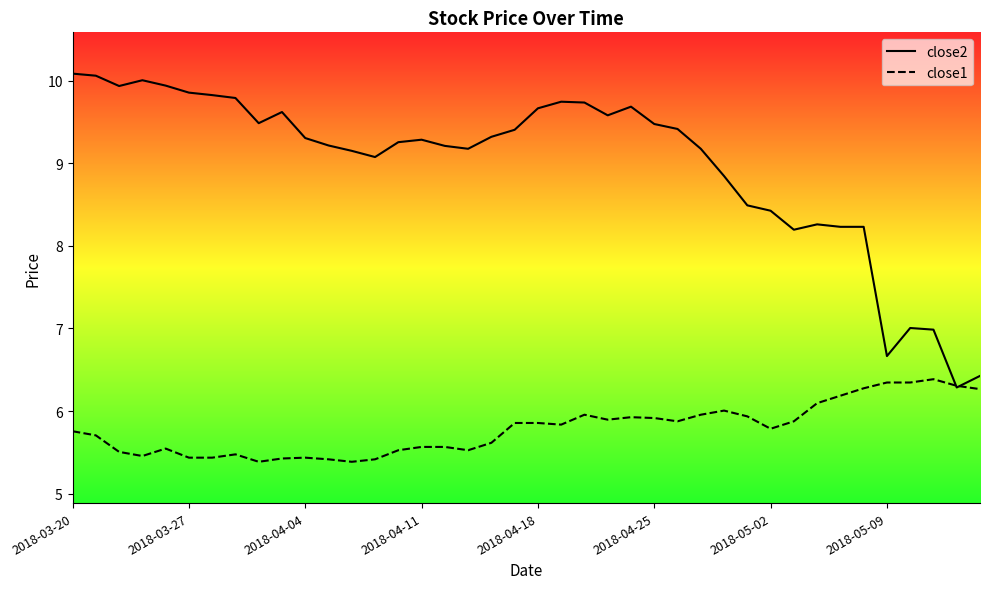

True or false: close1 and close2 intersect in this chart.

True